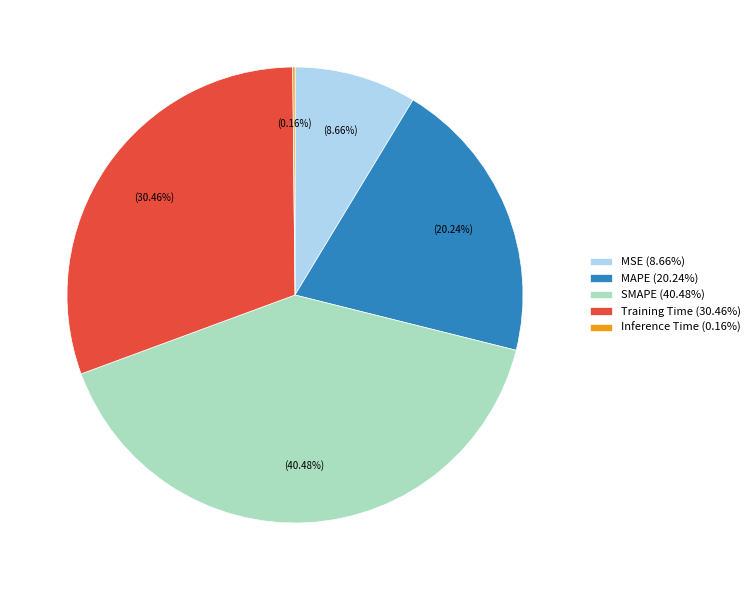

Does MAPE account for over 50% of the chart?

No